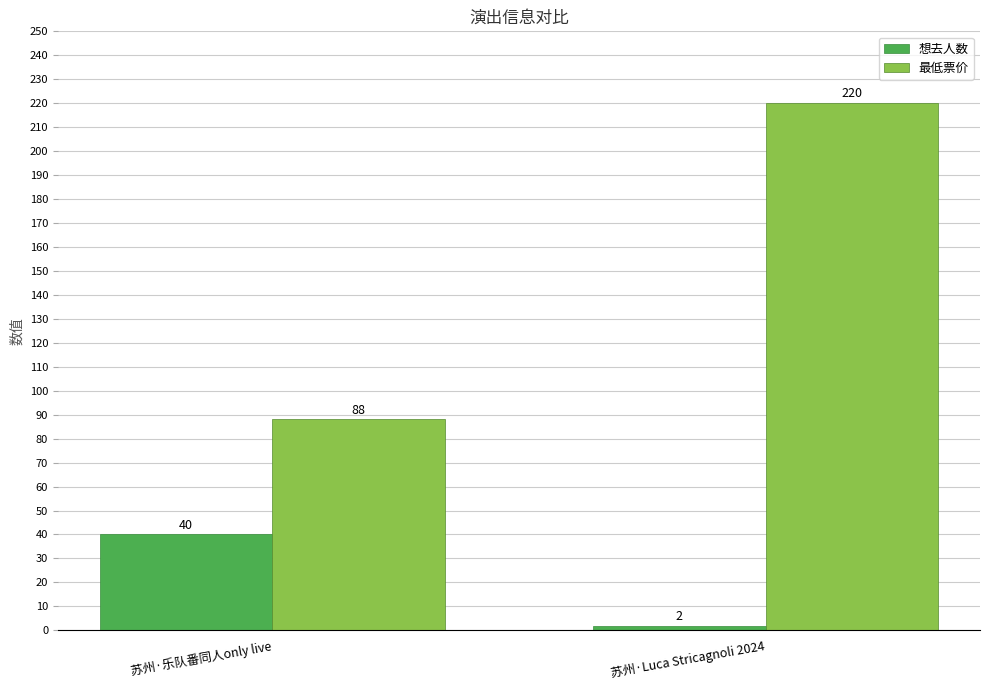

Which category has the lowest value in the 想去人数 series?

苏州·Luca Stricagnoli 2024